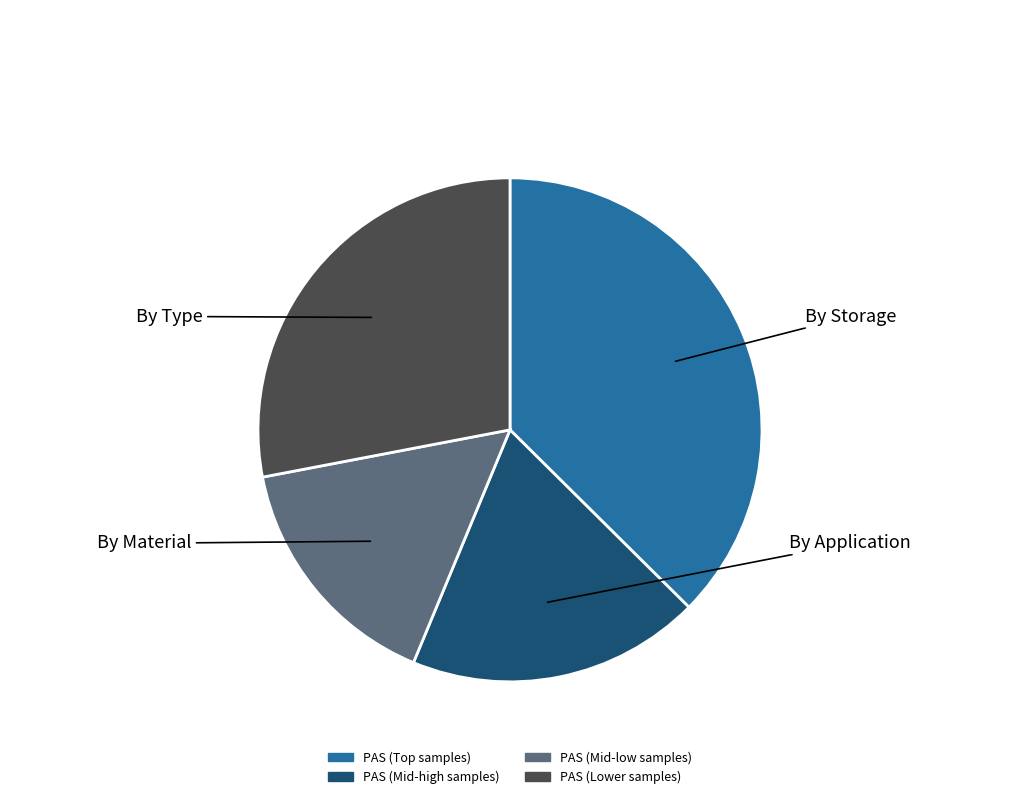

Does any single category account for the majority?

No